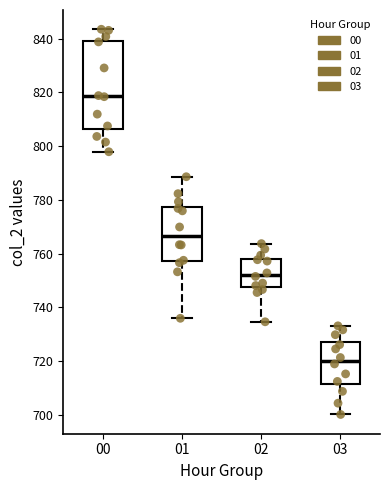

Comparing the boxes themselves (not the whiskers), which one is the tallest?

00